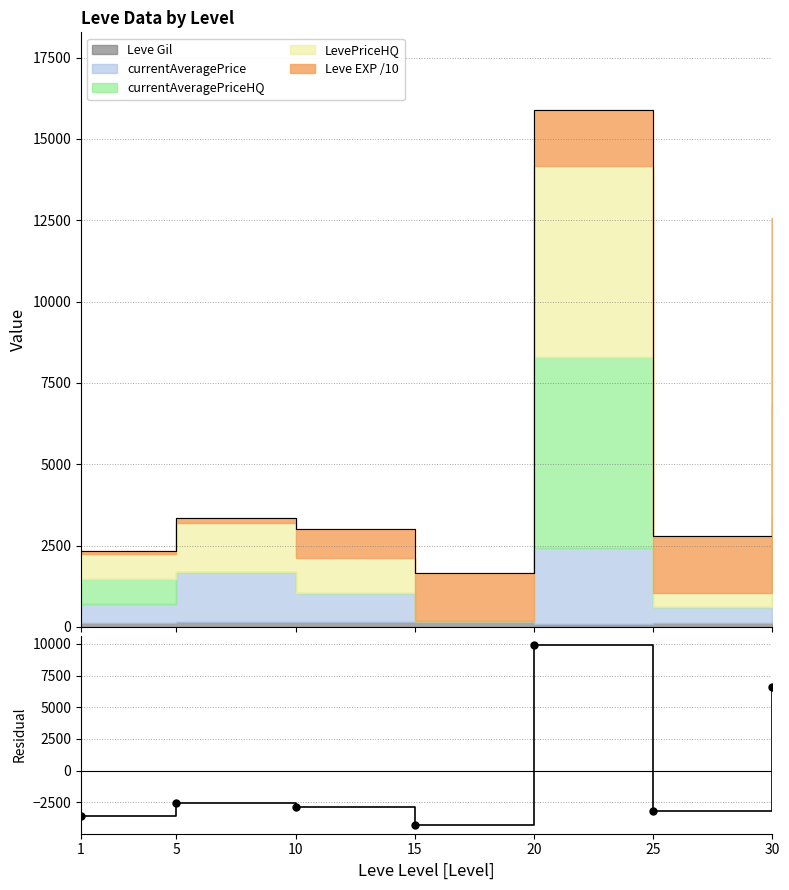

Where is the first local minimum?

15